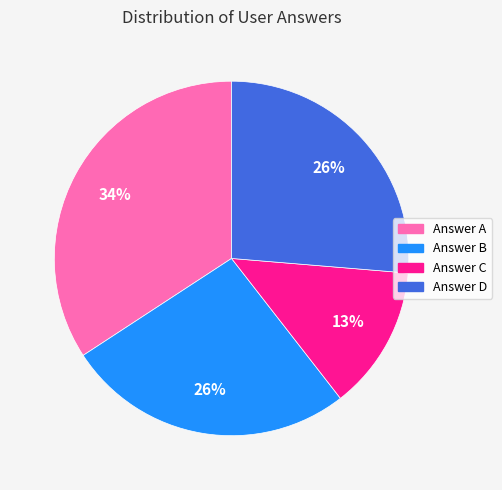

How many slices are in this pie chart?

4